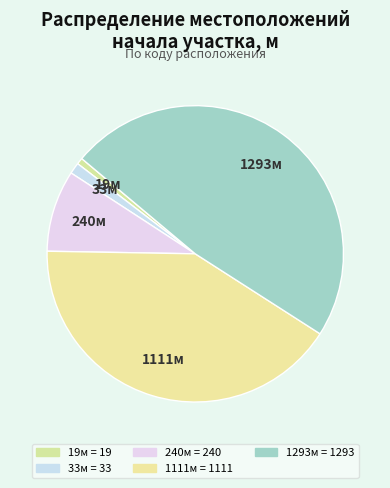

Count the number of slices in the pie.

5